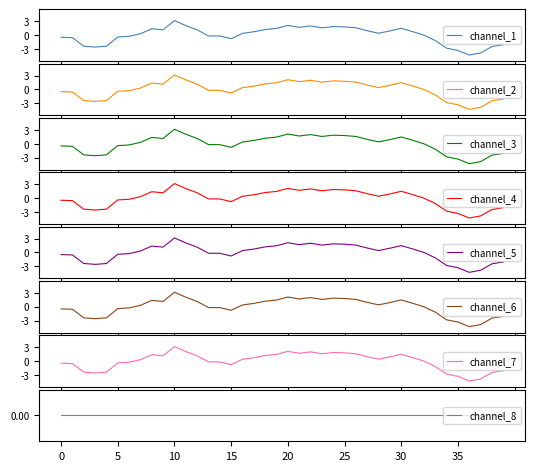

How many values exceed 0?

22